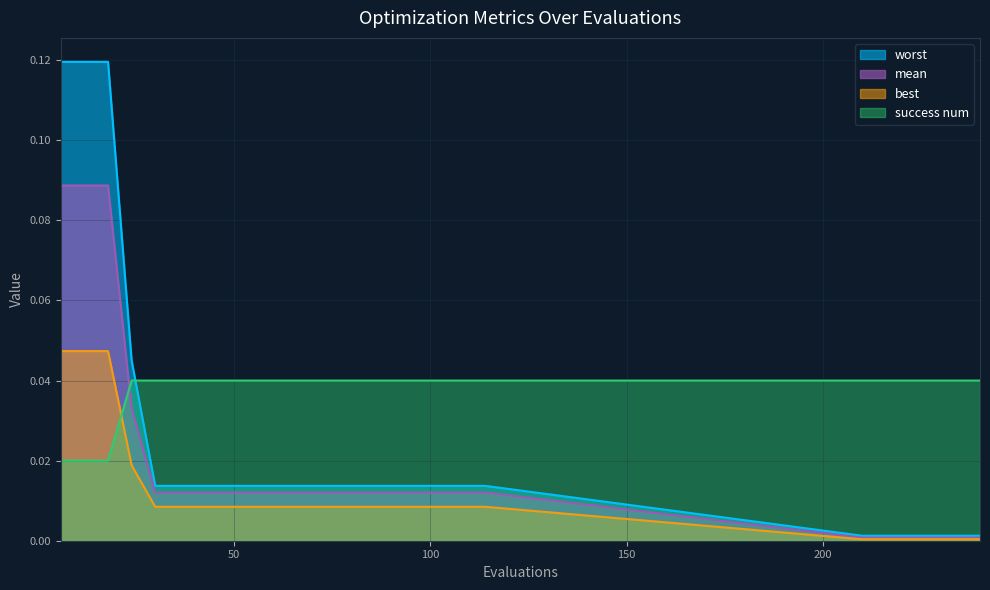

How many lines are shown in the chart?

4